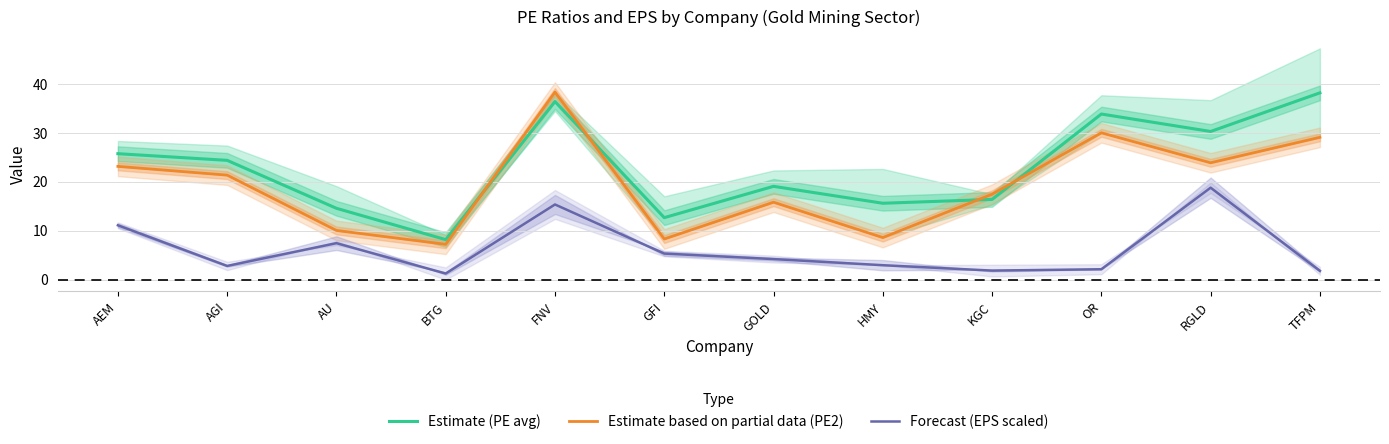

In Estimate (PE avg), how many points are higher than both neighbors (excluding endpoints)?

3